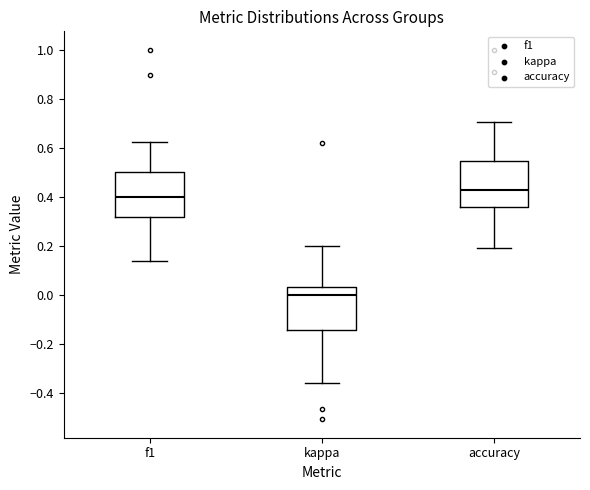

Where is the lower edge of the box for accuracy on the y-axis? The values are not printed on the chart, so give them approximately, as read against the axis.

0.36